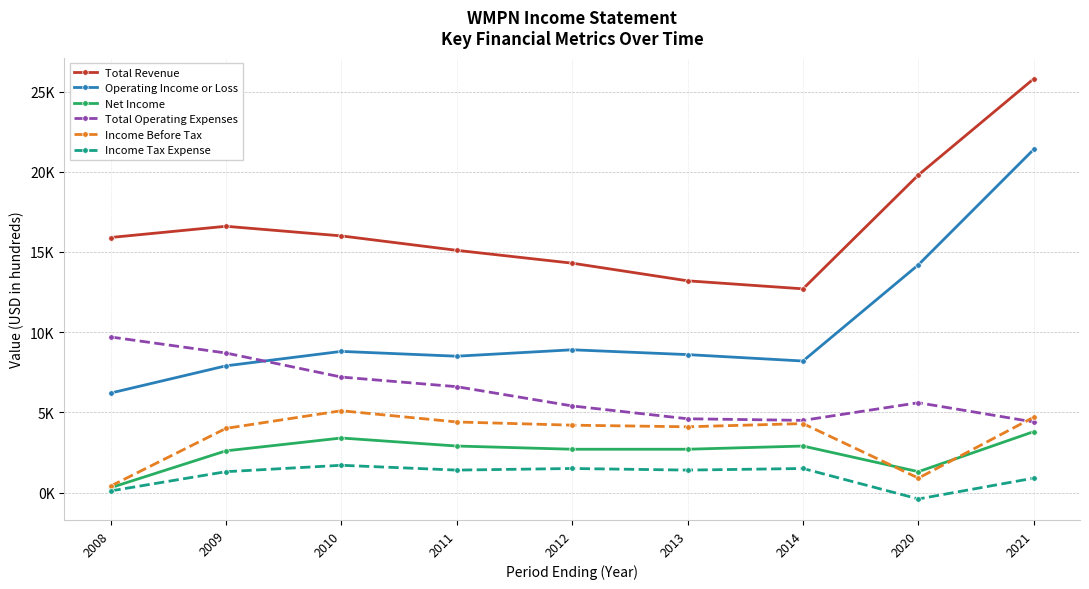

What are all the series names shown in the legend?

Total Revenue, Operating Income or Loss, Net Income, Total Operating Expenses, Income Before Tax, Income Tax Expense